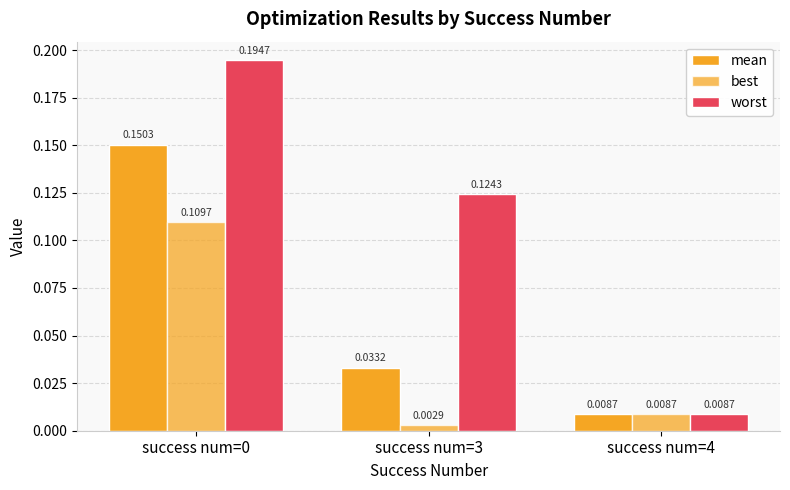

List the series in order of their peak value, highest first.

worst, mean, best